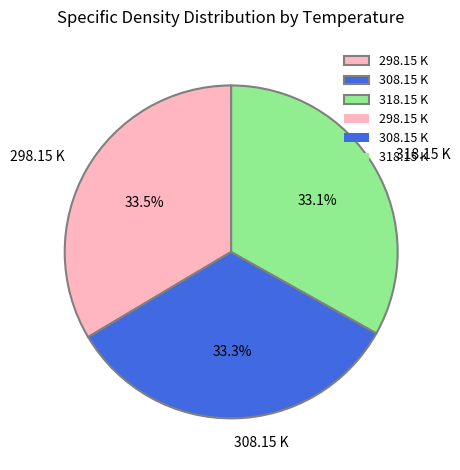

Approximately how many times larger is the value at 318.15 K compared to 308.15 K?

1.0